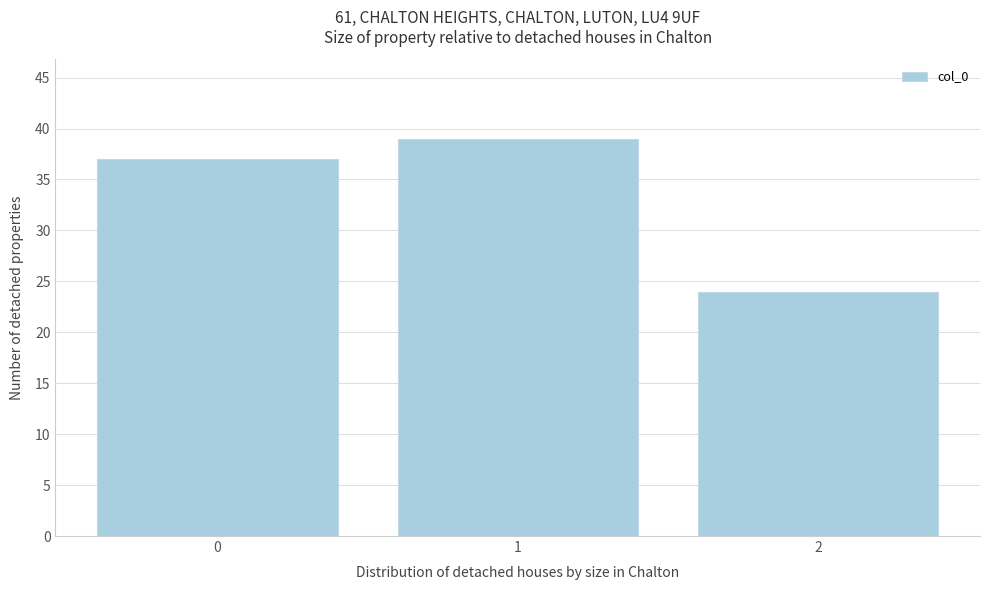

Which range on the x-axis has the tallest bar?

0.5 to 1.5